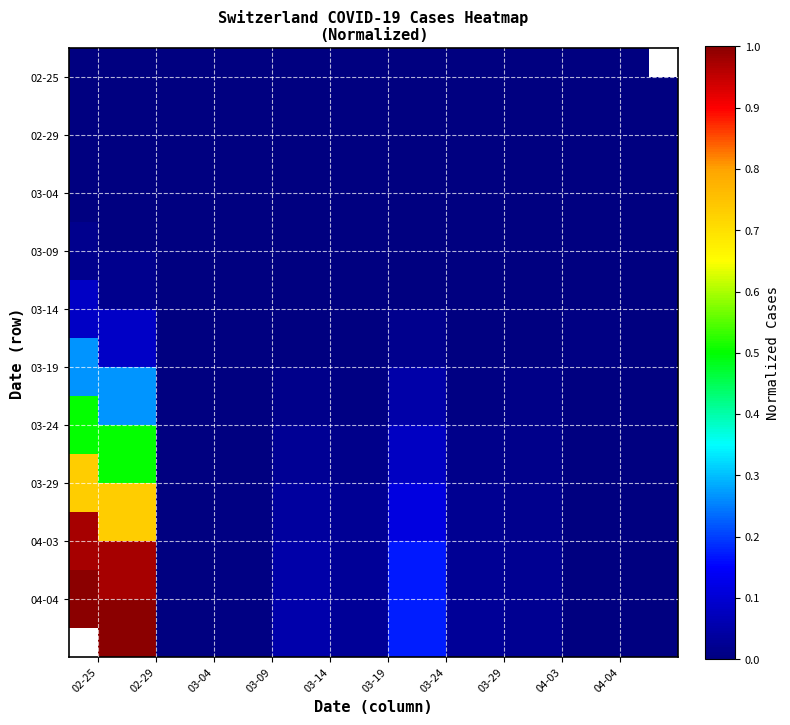

At which category does the chart reach its minimum across all series?

02-25